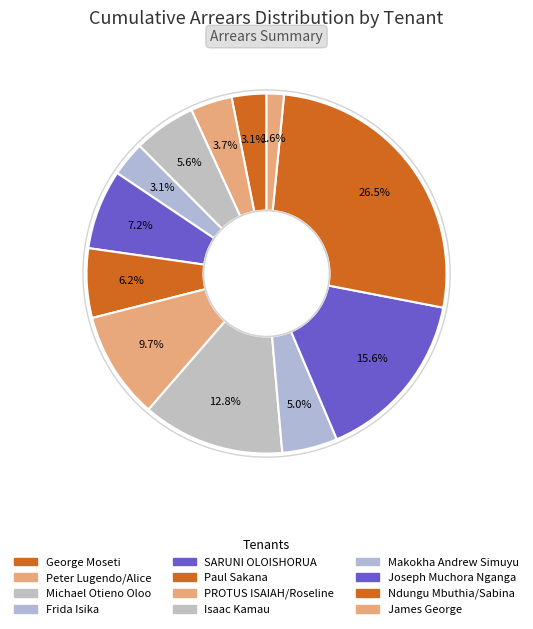

Which category has the biggest portion of the pie?

Ndungu Mbuthia/Sabina